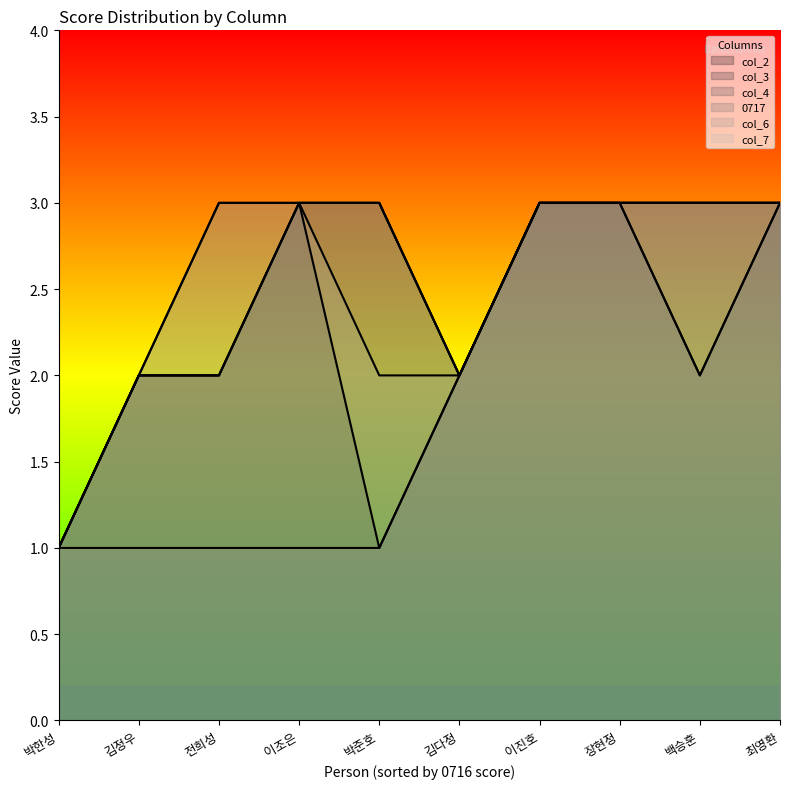

True or false: col_3 and col_7 intersect in this chart.

False